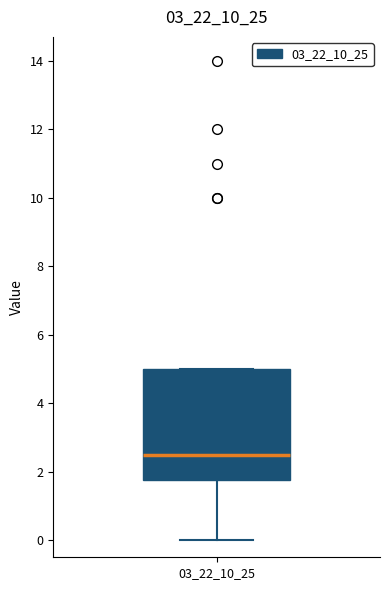

Read this box plot against the y-axis: the position of the median line, the range covered by the box, and the ends of both whiskers. The values are not printed on the chart, so give them approximately, as read against the axis.

median 2.6, box 1.8 to 5.0, whiskers 0.0 to 5.0